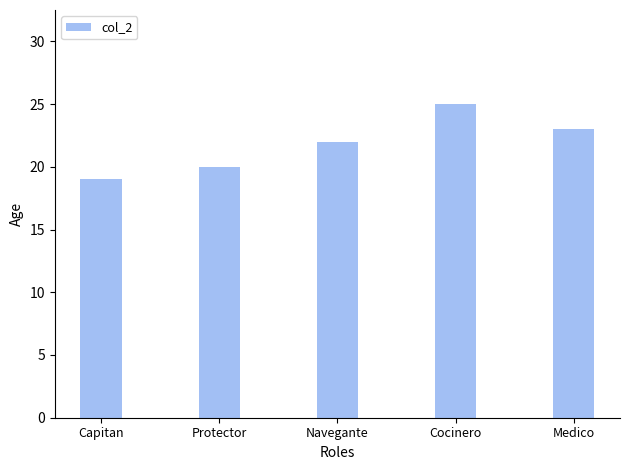

At which category does the chart reach its peak across all series?

Cocinero